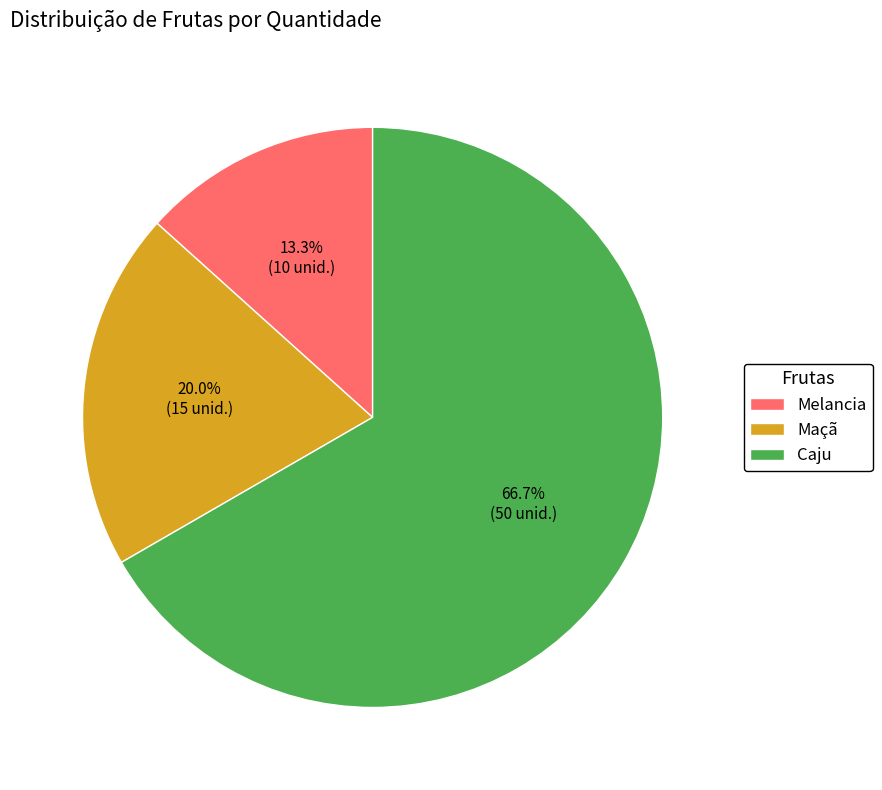

Approximately how many times larger is the value at Maçã compared to Caju?

0.3